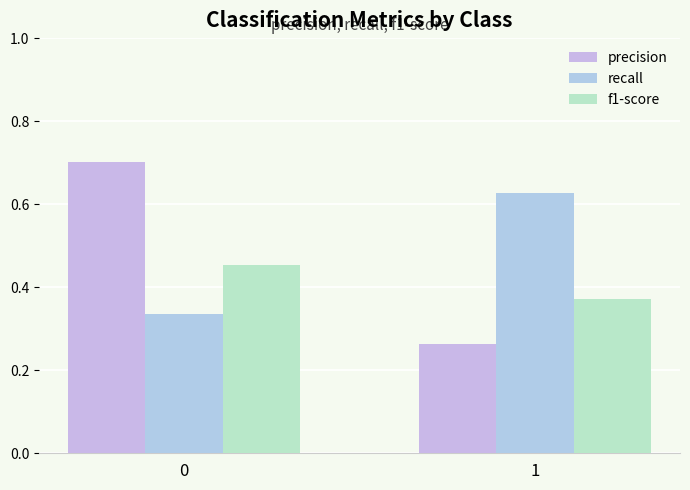

What is the value of the precision bar at the 1st from the left?

0.7